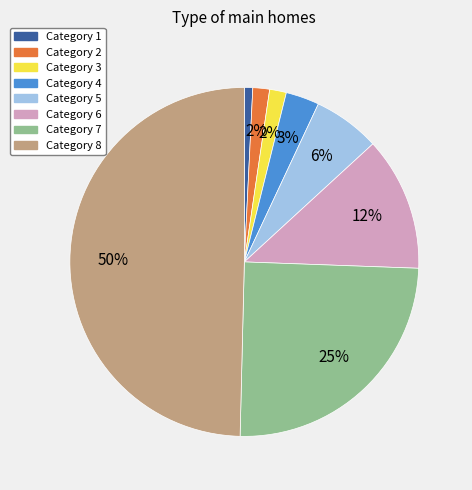

To the nearest percent, what is the average slice percentage?

12%